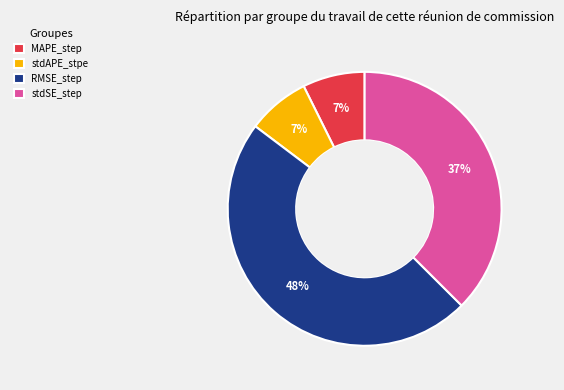

To the nearest percent, what percentage of the pie is MAPE_step?

7%